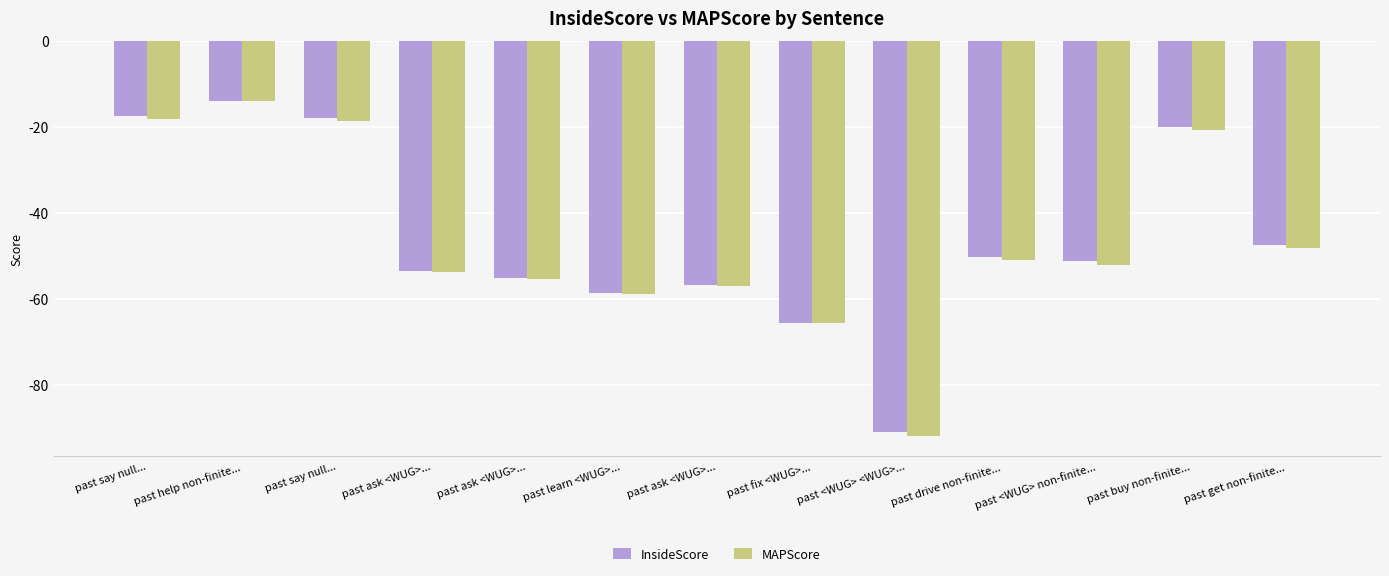

Is the value of InsideScore at past ask <WUG>... greater than the value of MAPScore at past learn <WUG>...?

Yes